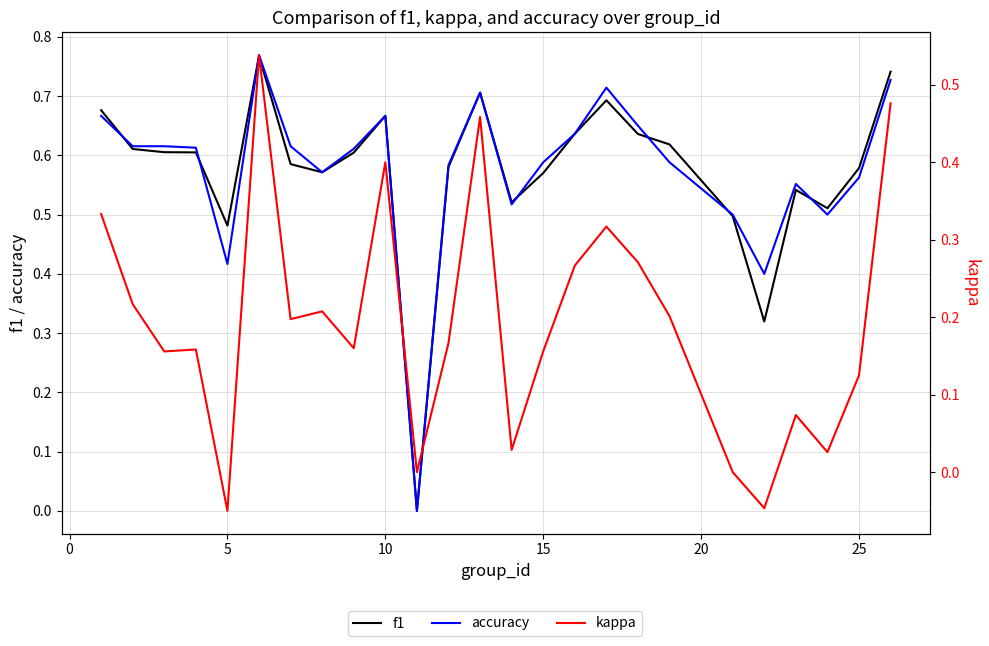

How many values in f1 are above zero?

24